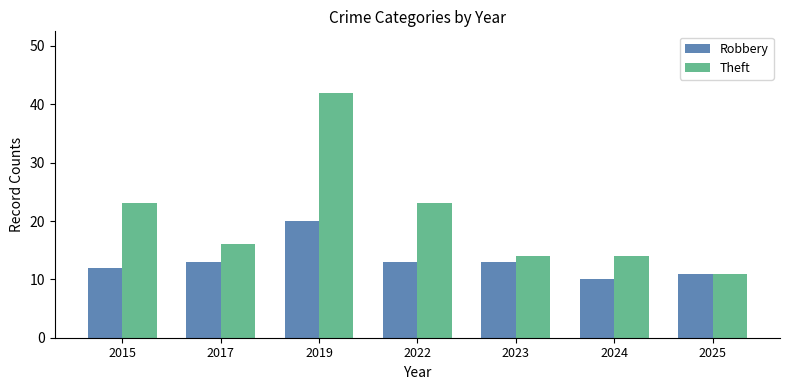

Which series has the widest spread of values?

Theft